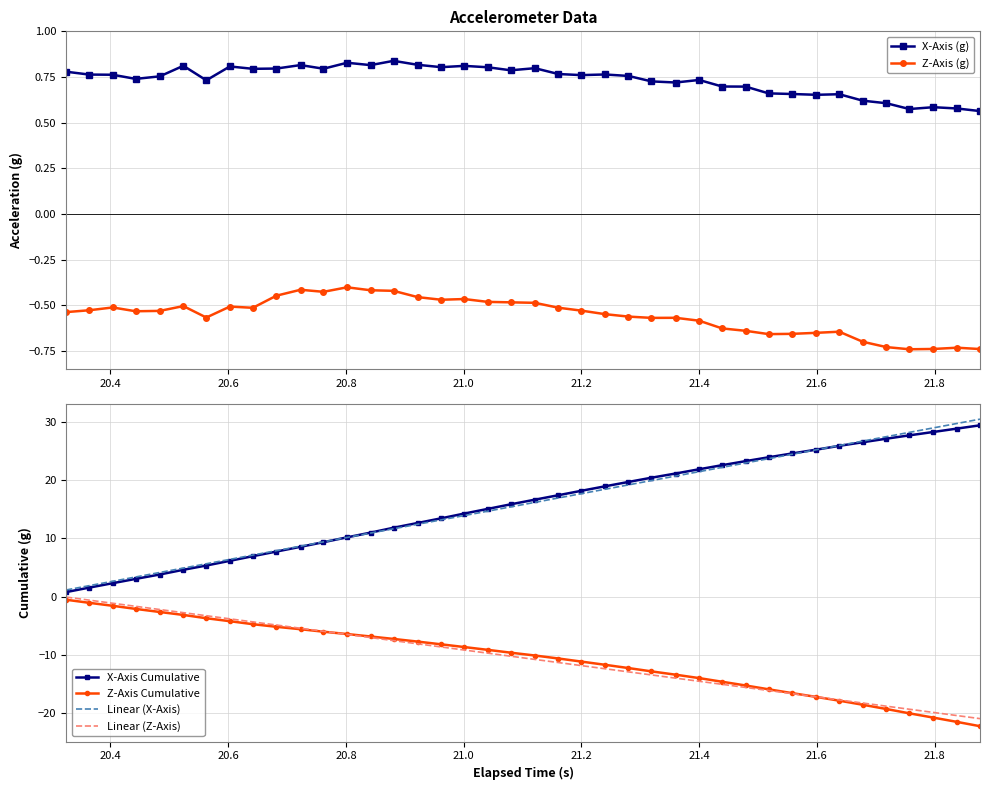

True or false: X-Axis (g) has more than 0 points higher than both neighbors.

True